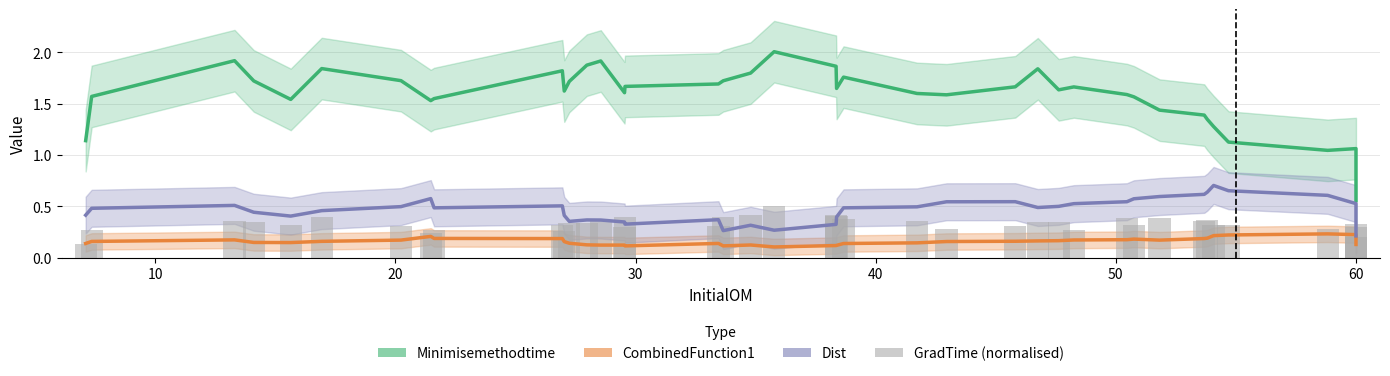

True or false: CombinedFunction1 has a value of 0.1 at 40.

True